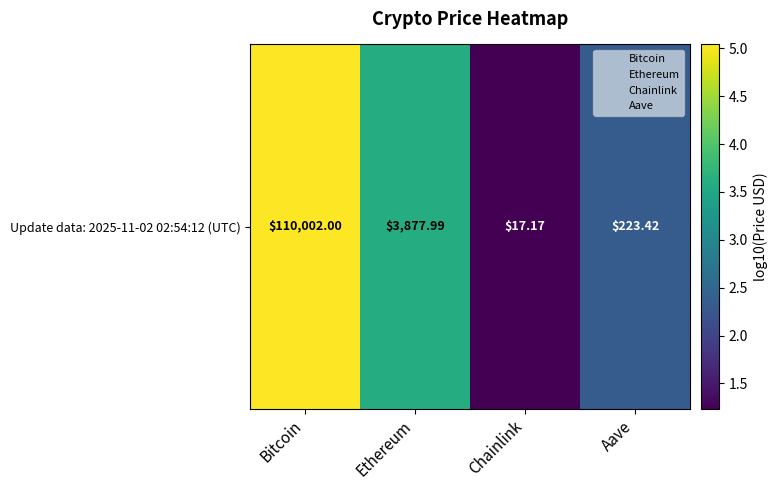

What is the greatest value displayed?

5.0